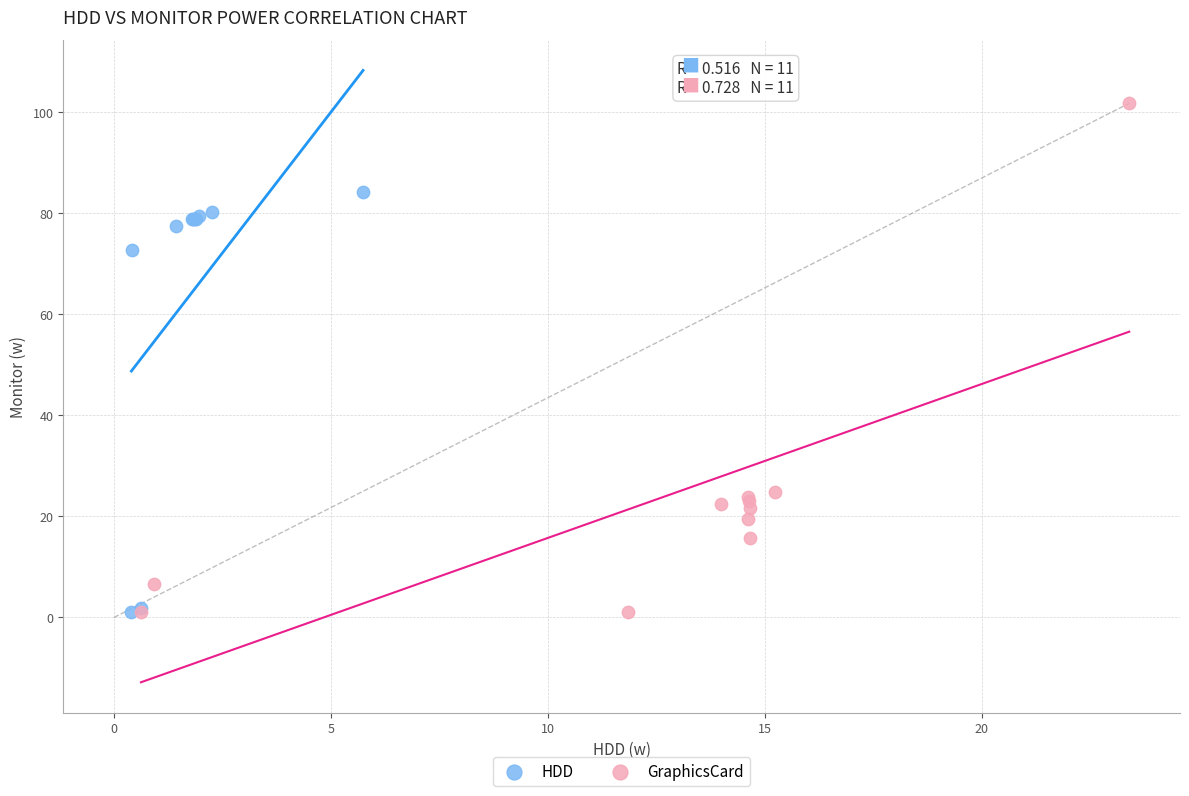

Which series has the widest spread of Y values?

GraphicsCard